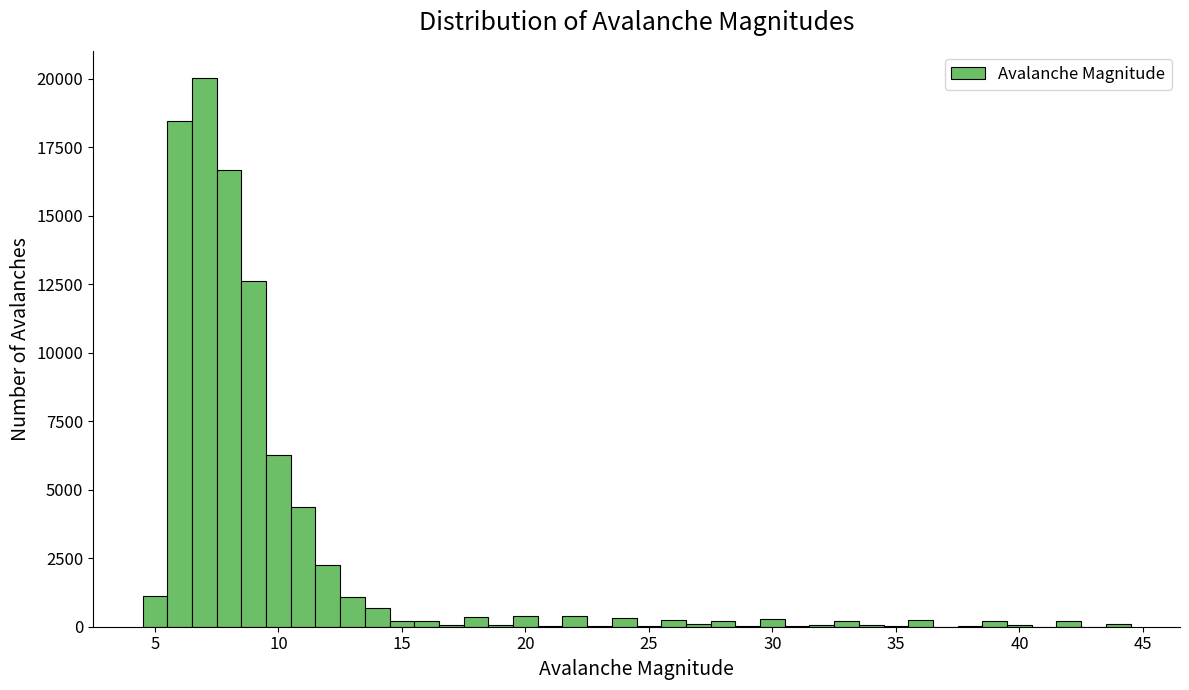

Read against the x-axis, roughly where is the centre of the tallest bar?

7.0